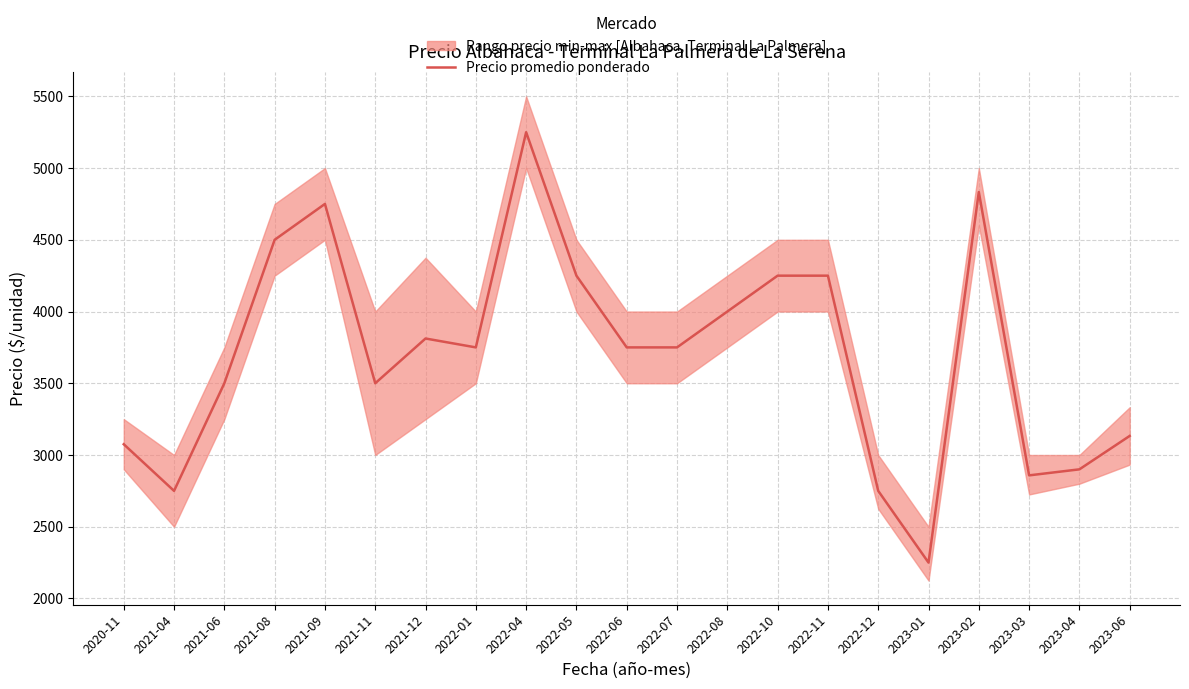

The chart shows a value of 2974 at 2023-02. True or false?

False